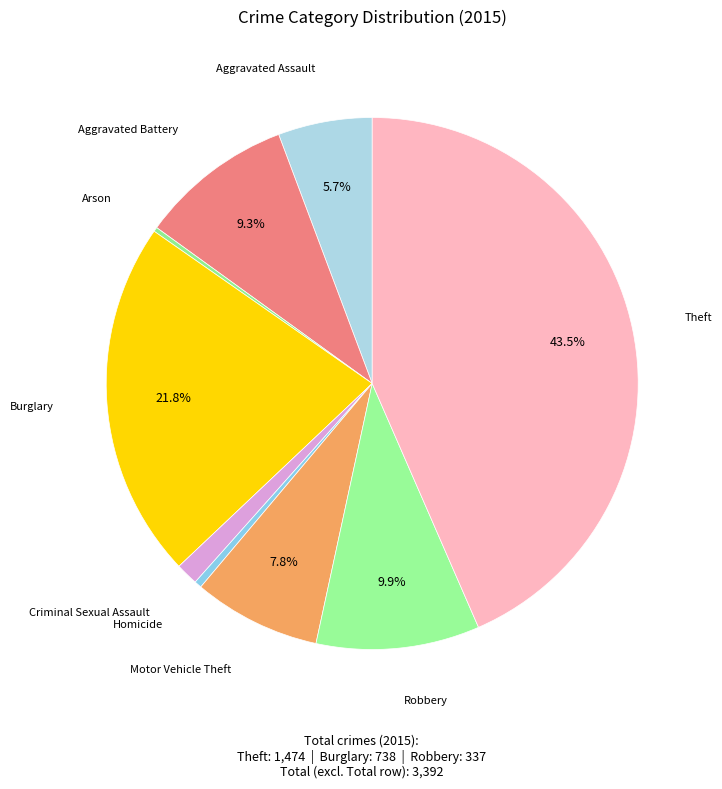

How many segments does this pie chart have?

9